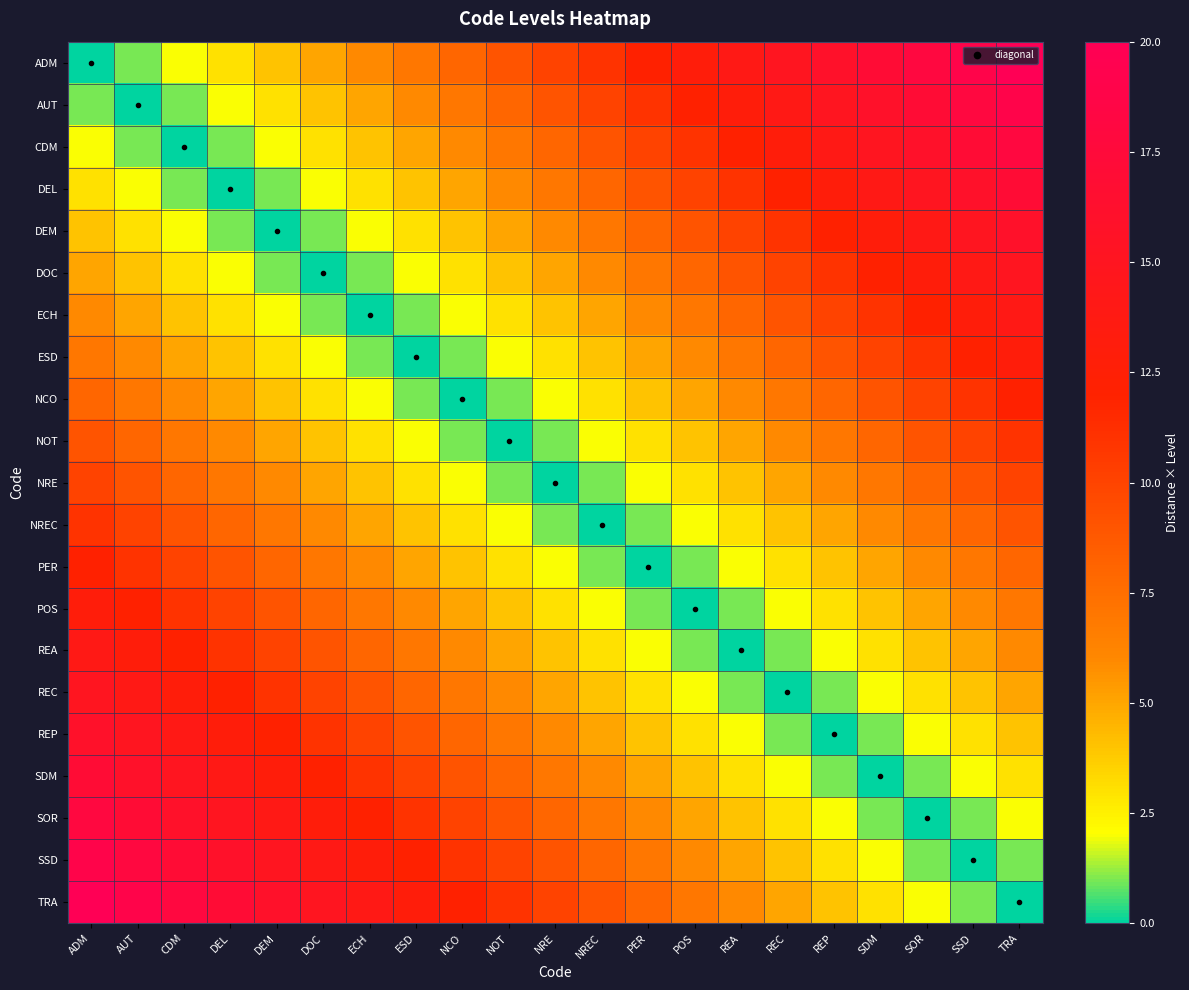

Reading left to right, extract all data points from this chart.

ADM: ADM=0	AUT=1	CDM=2	DEL=3	DEM=4	DOC=5	ECH=6	ESD=7	NCO=8	NOT=9	NRE=10	NREC=11	PER=12	POS=13	REA=14	REC=15	REP=16	SDM=17	SOR=18	SSD=19	TRA=20
AUT: ADM=1	AUT=0	CDM=1	DEL=2	DEM=3	DOC=4	ECH=5	ESD=6	NCO=7	NOT=8	NRE=9	NREC=10	PER=11	POS=12	REA=13	REC=14	REP=15	SDM=16	SOR=17	SSD=18	TRA=19
CDM: ADM=2	AUT=1	CDM=0	DEL=1	DEM=2	DOC=3	ECH=4	ESD=5	NCO=6	NOT=7	NRE=8	NREC=9	PER=10	POS=11	REA=12	REC=13	REP=14	SDM=15	SOR=16	SSD=17	TRA=18
DEL: ADM=3	AUT=2	CDM=1	DEL=0	DEM=1	DOC=2	ECH=3	ESD=4	NCO=5	NOT=6	NRE=7	NREC=8	PER=9	POS=10	REA=11	REC=12	REP=13	SDM=14	SOR=15	SSD=16	TRA=17
DEM: ADM=4	AUT=3	CDM=2	DEL=1	DEM=0	DOC=1	ECH=2	ESD=3	NCO=4	NOT=5	NRE=6	NREC=7	PER=8	POS=9	REA=10	REC=11	REP=12	SDM=13	SOR=14	SSD=15	TRA=16
DOC: ADM=5	AUT=4	CDM=3	DEL=2	DEM=1	DOC=0	ECH=1	ESD=2	NCO=3	NOT=4	NRE=5	NREC=6	PER=7	POS=8	REA=9	REC=10	REP=11	SDM=12	SOR=13	SSD=14	TRA=15
ECH: ADM=6	AUT=5	CDM=4	DEL=3	DEM=2	DOC=1	ECH=0	ESD=1	NCO=2	NOT=3	NRE=4	NREC=5	PER=6	POS=7	REA=8	REC=9	REP=10	SDM=11	SOR=12	SSD=13	TRA=14
ESD: ADM=7	AUT=6	CDM=5	DEL=4	DEM=3	DOC=2	ECH=1	ESD=0	NCO=1	NOT=2	NRE=3	NREC=4	PER=5	POS=6	REA=7	REC=8	REP=9	SDM=10	SOR=11	SSD=12	TRA=13
NCO: ADM=8	AUT=7	CDM=6	DEL=5	DEM=4	DOC=3	ECH=2	ESD=1	NCO=0	NOT=1	NRE=2	NREC=3	PER=4	POS=5	REA=6	REC=7	REP=8	SDM=9	SOR=10	SSD=11	TRA=12
NOT: ADM=9	AUT=8	CDM=7	DEL=6	DEM=5	DOC=4	ECH=3	ESD=2	NCO=1	NOT=0	NRE=1	NREC=2	PER=3	POS=4	REA=5	REC=6	REP=7	SDM=8	SOR=9	SSD=10	TRA=11
NRE: ADM=10	AUT=9	CDM=8	DEL=7	DEM=6	DOC=5	ECH=4	ESD=3	NCO=2	NOT=1	NRE=0	NREC=1	PER=2	POS=3	REA=4	REC=5	REP=6	SDM=7	SOR=8	SSD=9	TRA=10
NREC: ADM=11	AUT=10	CDM=9	DEL=8	DEM=7	DOC=6	ECH=5	ESD=4	NCO=3	NOT=2	NRE=1	NREC=0	PER=1	POS=2	REA=3	REC=4	REP=5	SDM=6	SOR=7	SSD=8	TRA=9
PER: ADM=12	AUT=11	CDM=10	DEL=9	DEM=8	DOC=7	ECH=6	ESD=5	NCO=4	NOT=3	NRE=2	NREC=1	PER=0	POS=1	REA=2	REC=3	REP=4	SDM=5	SOR=6	SSD=7	TRA=8
POS: ADM=13	AUT=12	CDM=11	DEL=10	DEM=9	DOC=8	ECH=7	ESD=6	NCO=5	NOT=4	NRE=3	NREC=2	PER=1	POS=0	REA=1	REC=2	REP=3	SDM=4	SOR=5	SSD=6	TRA=7
REA: ADM=14	AUT=13	CDM=12	DEL=11	DEM=10	DOC=9	ECH=8	ESD=7	NCO=6	NOT=5	NRE=4	NREC=3	PER=2	POS=1	REA=0	REC=1	REP=2	SDM=3	SOR=4	SSD=5	TRA=6
REC: ADM=15	AUT=14	CDM=13	DEL=12	DEM=11	DOC=10	ECH=9	ESD=8	NCO=7	NOT=6	NRE=5	NREC=4	PER=3	POS=2	REA=1	REC=0	REP=1	SDM=2	SOR=3	SSD=4	TRA=5
REP: ADM=16	AUT=15	CDM=14	DEL=13	DEM=12	DOC=11	ECH=10	ESD=9	NCO=8	NOT=7	NRE=6	NREC=5	PER=4	POS=3	REA=2	REC=1	REP=0	SDM=1	SOR=2	SSD=3	TRA=4
SDM: ADM=17	AUT=16	CDM=15	DEL=14	DEM=13	DOC=12	ECH=11	ESD=10	NCO=9	NOT=8	NRE=7	NREC=6	PER=5	POS=4	REA=3	REC=2	REP=1	SDM=0	SOR=1	SSD=2	TRA=3
SOR: ADM=18	AUT=17	CDM=16	DEL=15	DEM=14	DOC=13	ECH=12	ESD=11	NCO=10	NOT=9	NRE=8	NREC=7	PER=6	POS=5	REA=4	REC=3	REP=2	SDM=1	SOR=0	SSD=1	TRA=2
SSD: ADM=19	AUT=18	CDM=17	DEL=16	DEM=15	DOC=14	ECH=13	ESD=12	NCO=11	NOT=10	NRE=9	NREC=8	PER=7	POS=6	REA=5	REC=4	REP=3	SDM=2	SOR=1	SSD=0	TRA=1
TRA: ADM=20	AUT=19	CDM=18	DEL=17	DEM=16	DOC=15	ECH=14	ESD=13	NCO=12	NOT=11	NRE=10	NREC=9	PER=8	POS=7	REA=6	REC=5	REP=4	SDM=3	SOR=2	SSD=1	TRA=0